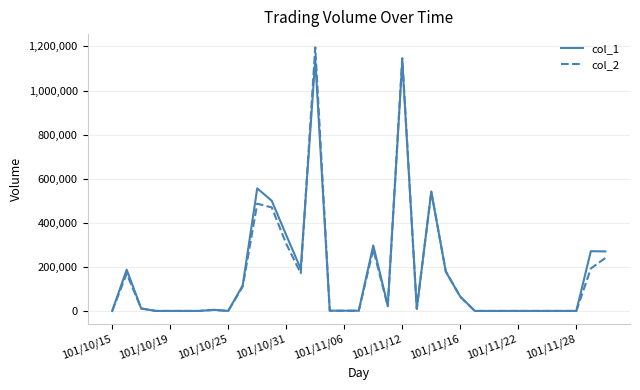

Which series has the widest spread of values?

col_2